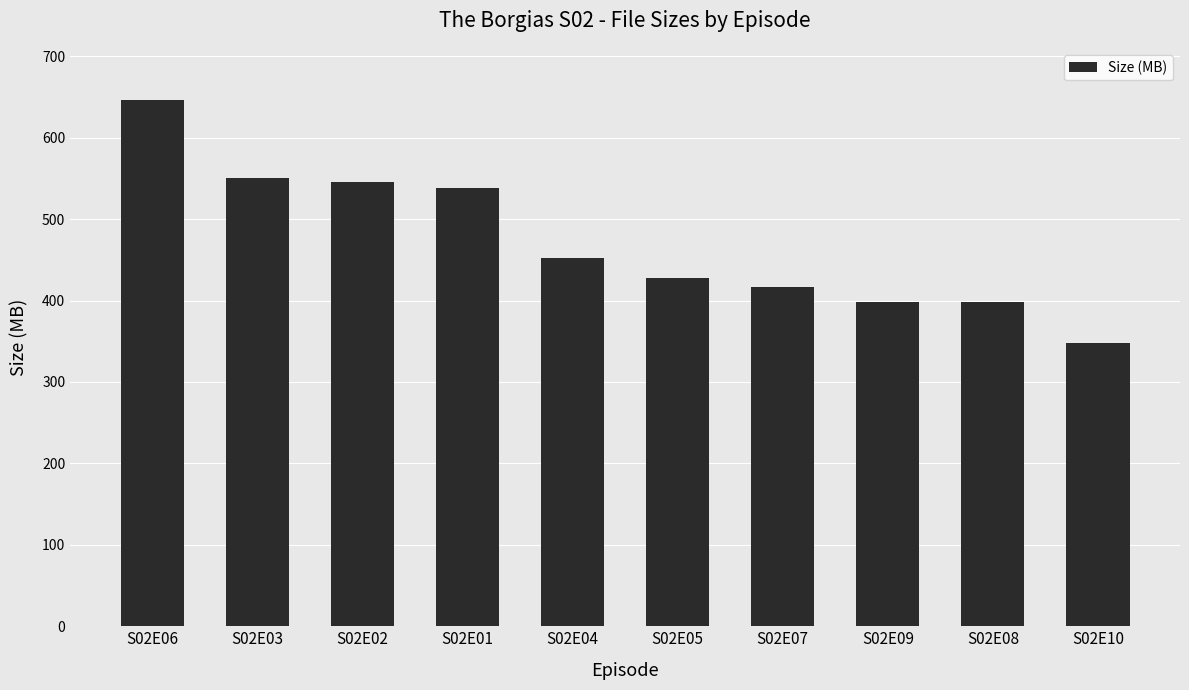

What is the sum of the values at S02E08 and S02E10?

746.5